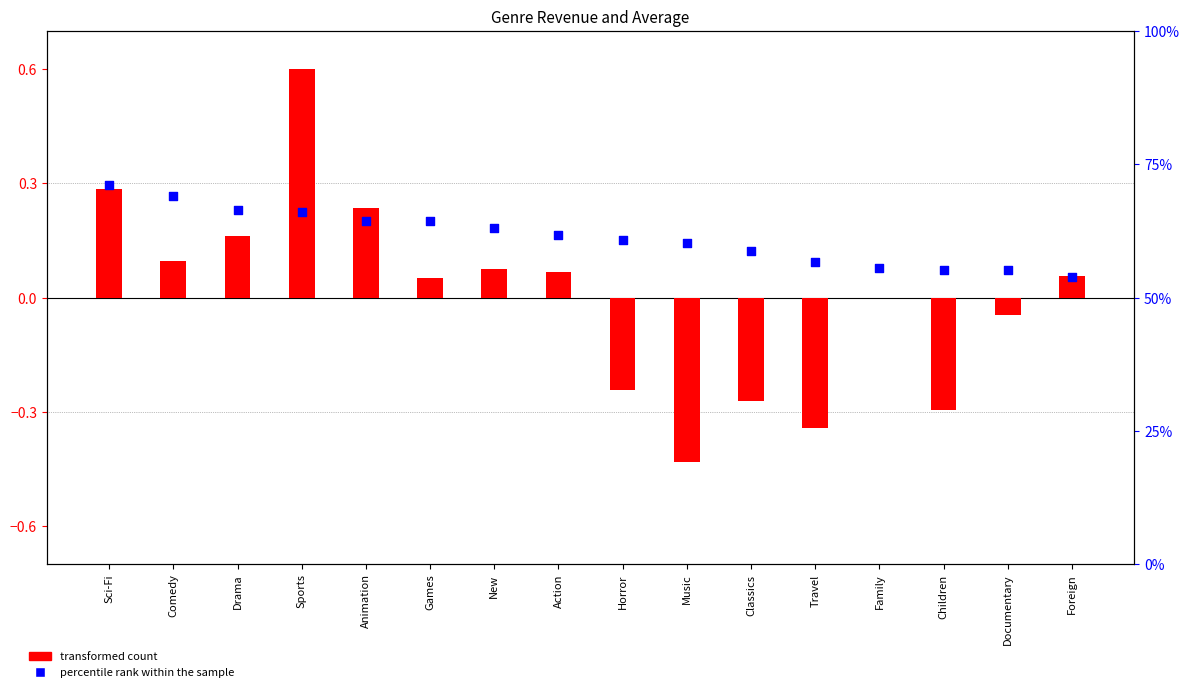

What are all the series names shown in the legend?

transformed count, percentile rank within the sample